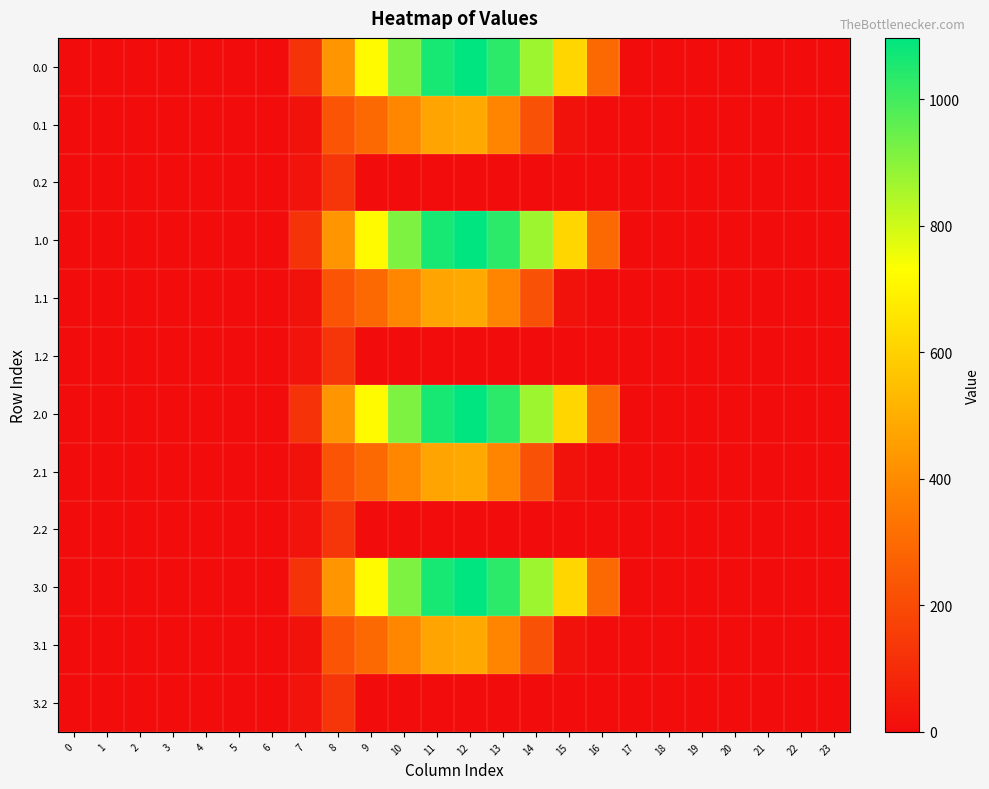

Rank the series by their maximum value, from highest to lowest.

0.0, 1.0, 2.0, 3.0, 0.1, 1.1, 2.1, 3.1, 0.2, 1.2, 2.2, 3.2